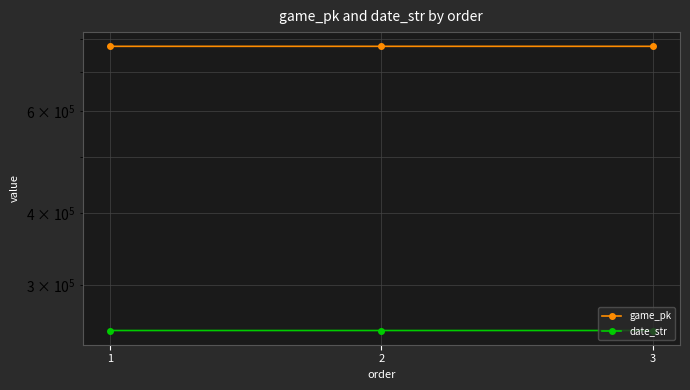

The date_str series shows 250825 at 3. True or false?

True